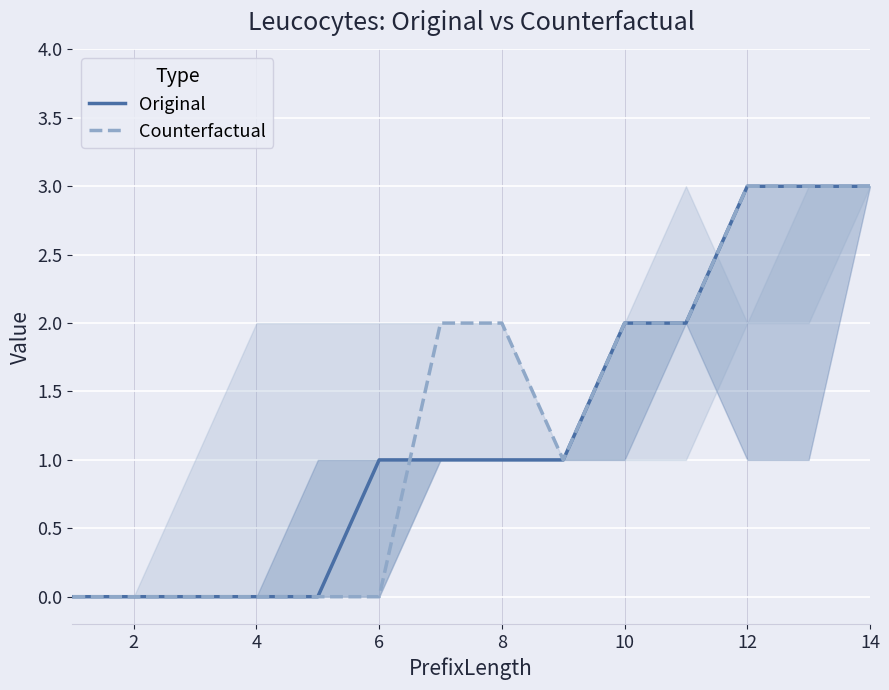

What is the highest value of the Counterfactual series?

3